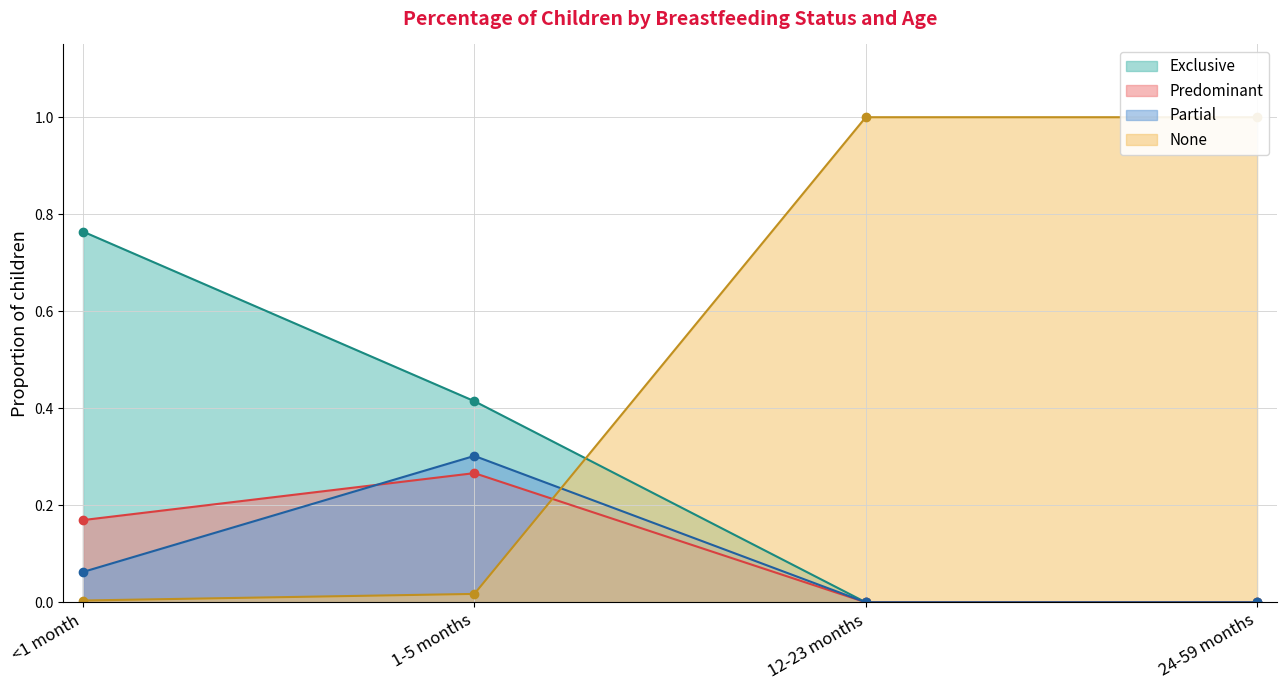

True or false: Partial and None cross at least once.

True